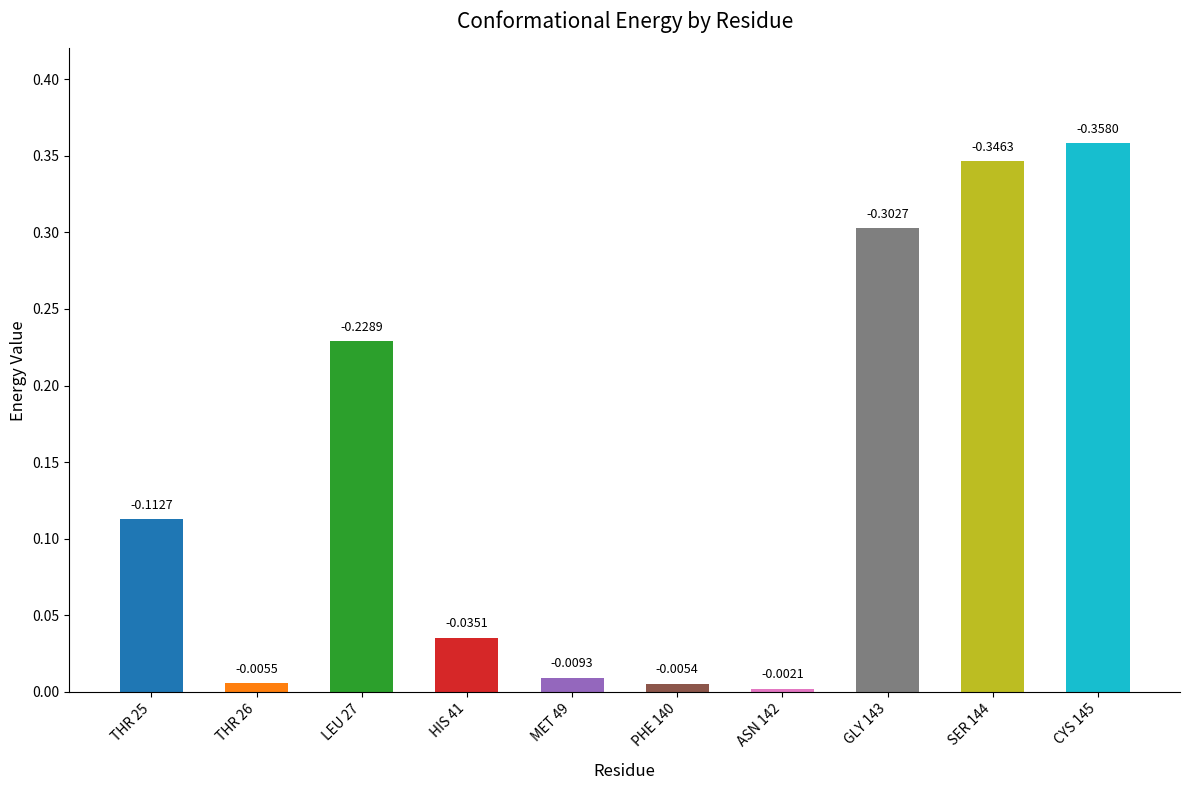

What is the sum of the values at CYS 145 and LEU 27?

0.6